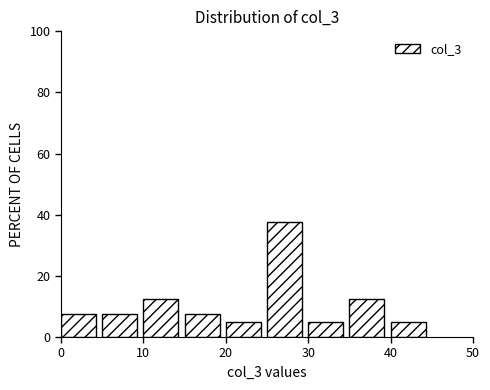

Reading left to right, list every bar in this chart as the range it spans on the x-axis followed by its height. The values are not printed on the chart, so give them approximately, as read against the axis.

0 to 5: 8
5 to 10: 8
10 to 15: 12
15 to 20: 8
20 to 25: 6
25 to 30: 38
30 to 35: 6
35 to 40: 12
40 to 45: 6